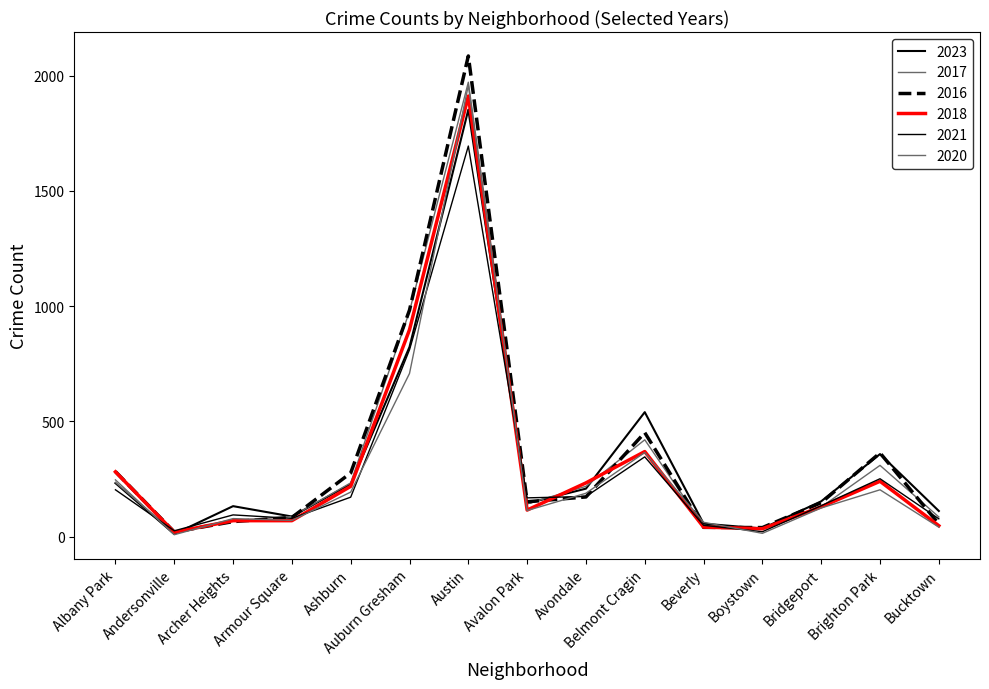

Is this an area chart (filled region under the line)?

No